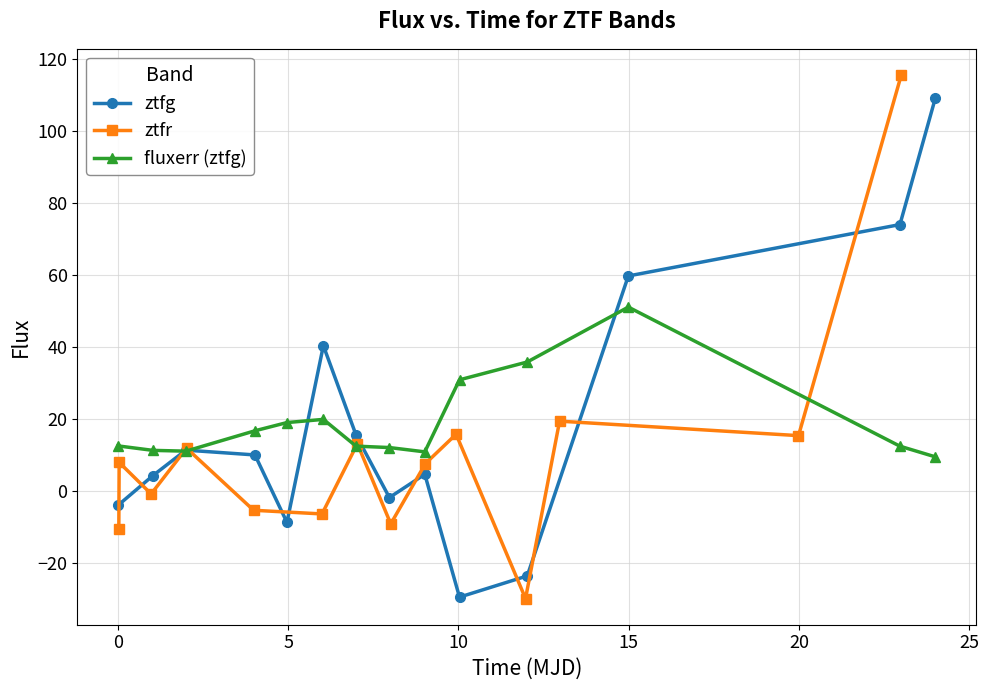

What is the value of the fluxerr (ztfg) point at the 1st from the left?

12.5